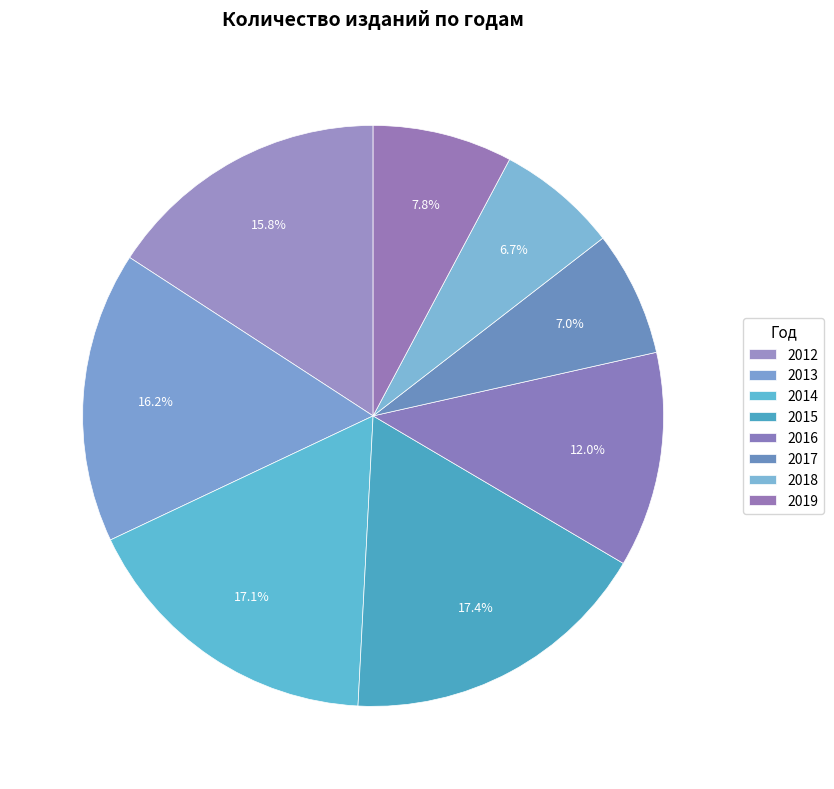

How many slices are in this pie chart?

8